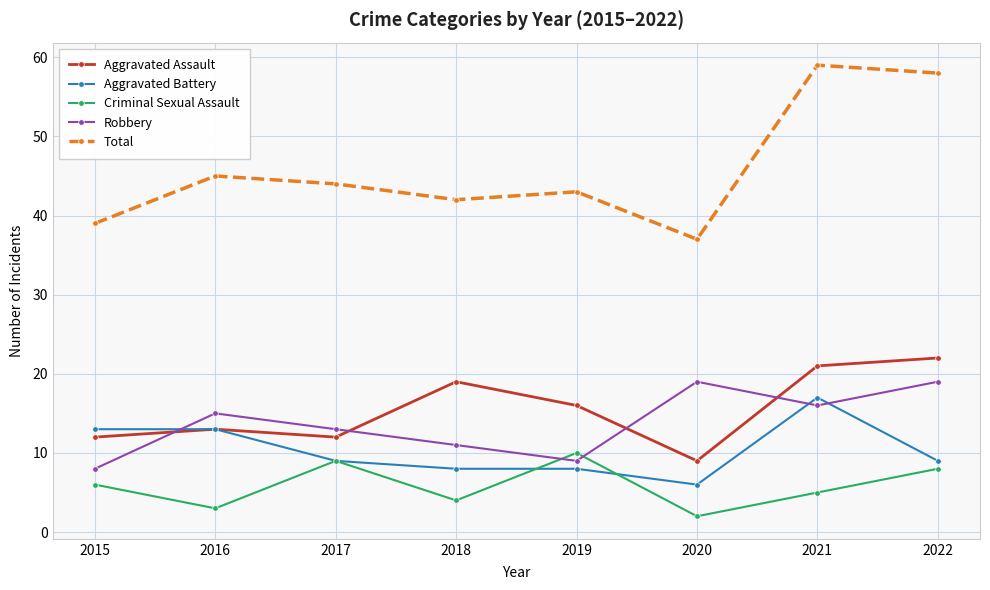

Reading left to right, transcribe all the data shown in this chart.

Aggravated Assault: 12	13	12	19	16	9	21	22
Aggravated Battery: 13	13	9	8	8	6	17	9
Criminal Sexual Assault: 6	3	9	4	10	2	5	8
Robbery: 8	15	13	11	9	19	16	19
Total: 39	45	44	42	43	37	59	58